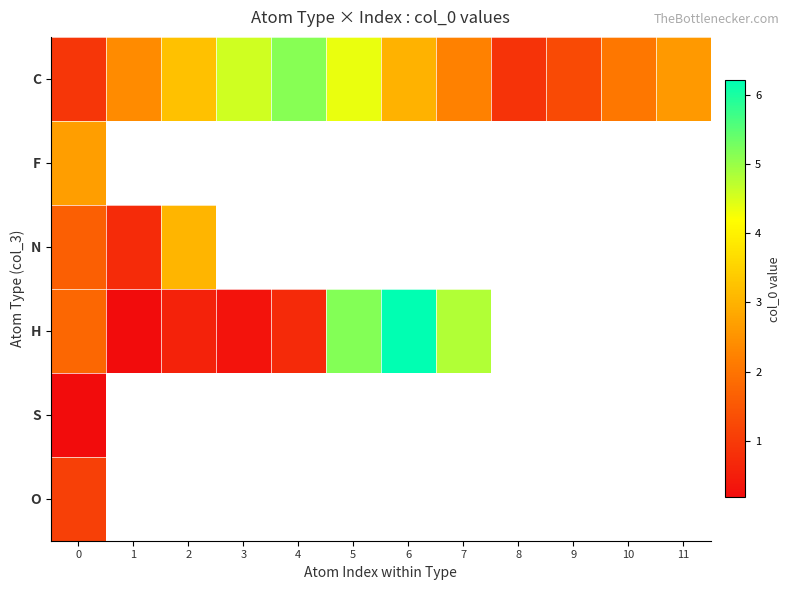

Is the value of C at 2 greater than the value of H at 2?

Yes